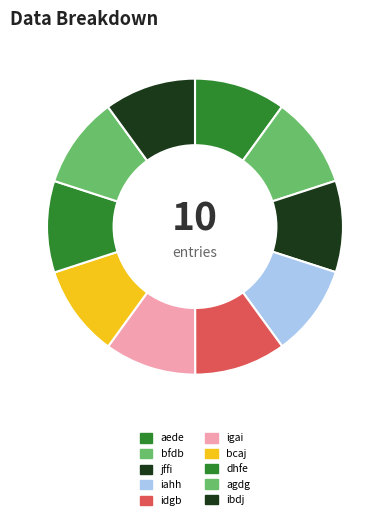

How many segments does this pie chart have?

10